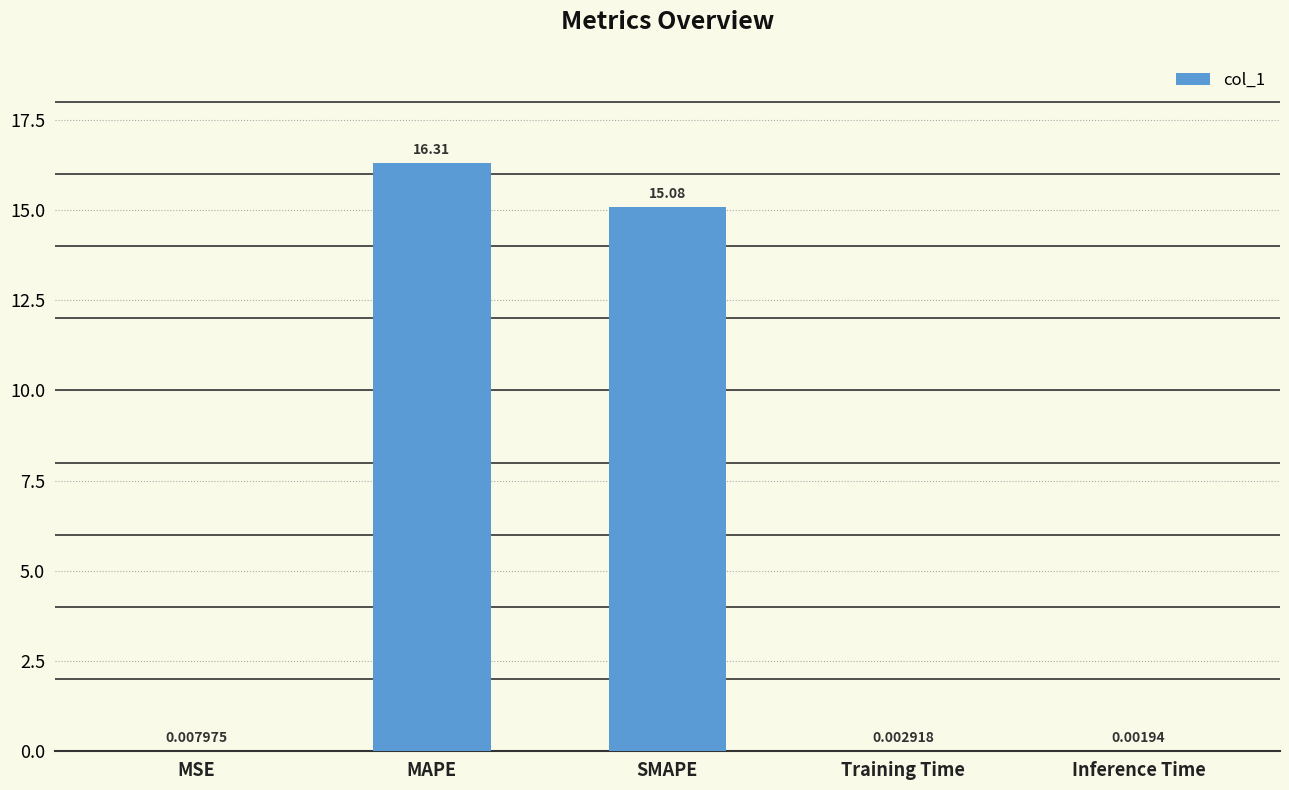

What is the change in value from MAPE to Inference Time?

-16.3